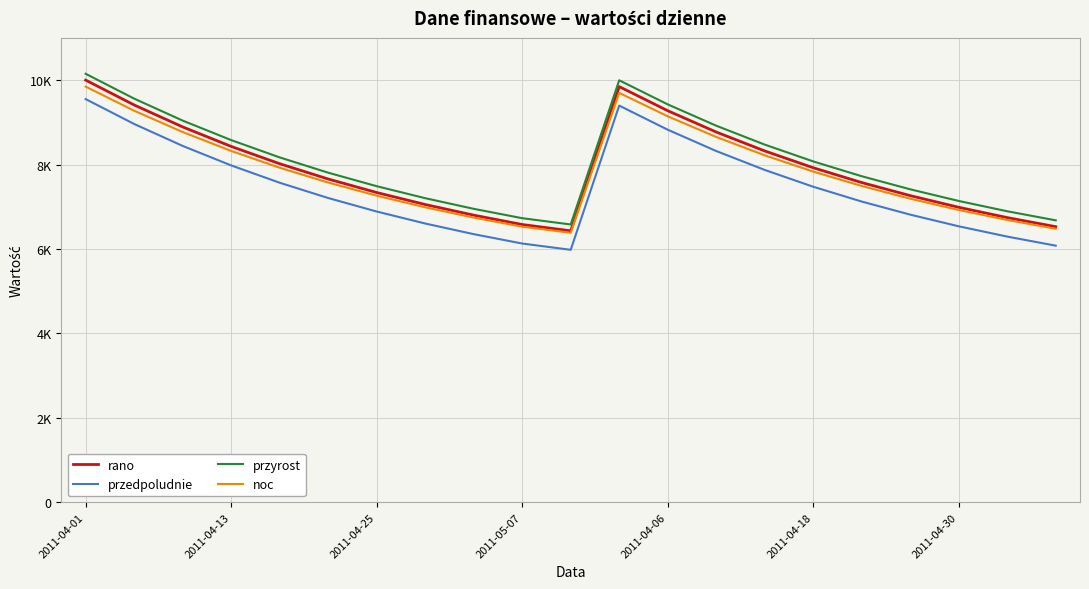

Which series has the largest total across all categories?

przyrost